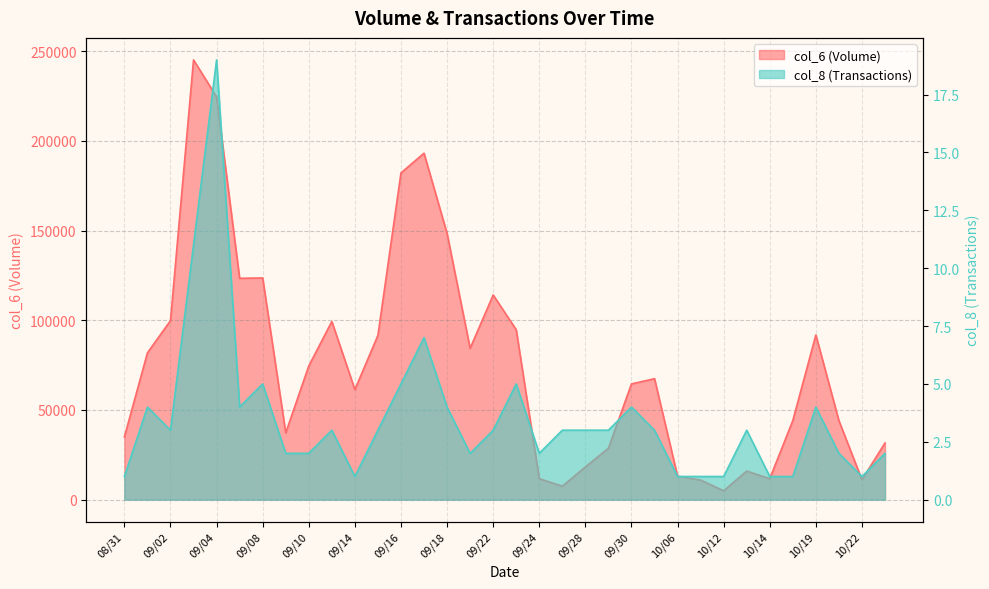

What is the sum of all col_8 (Transactions) values?

119